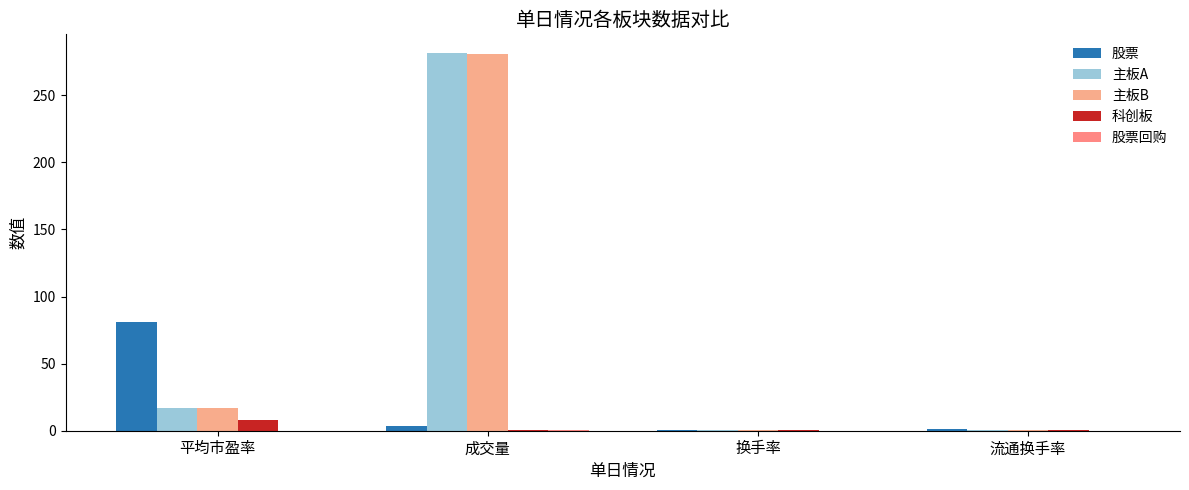

Rank the series by their maximum value, from highest to lowest.

主板A, 主板B, 股票, 科创板, 股票回购